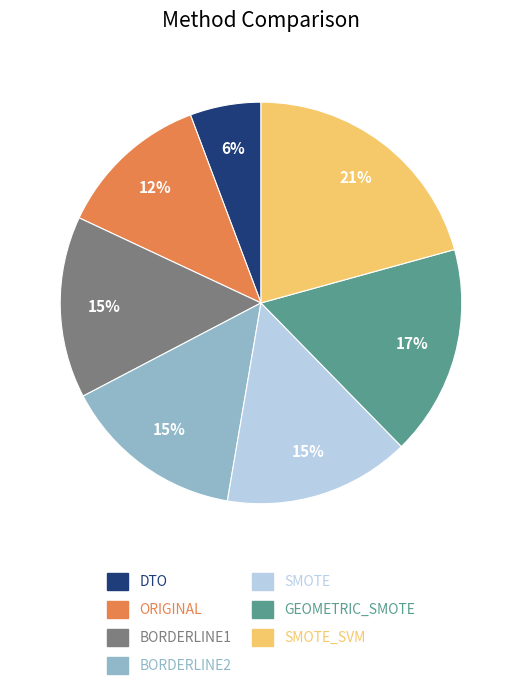

To the nearest percent, what is the combined percentage of SMOTE_SVM and SMOTE?

36%